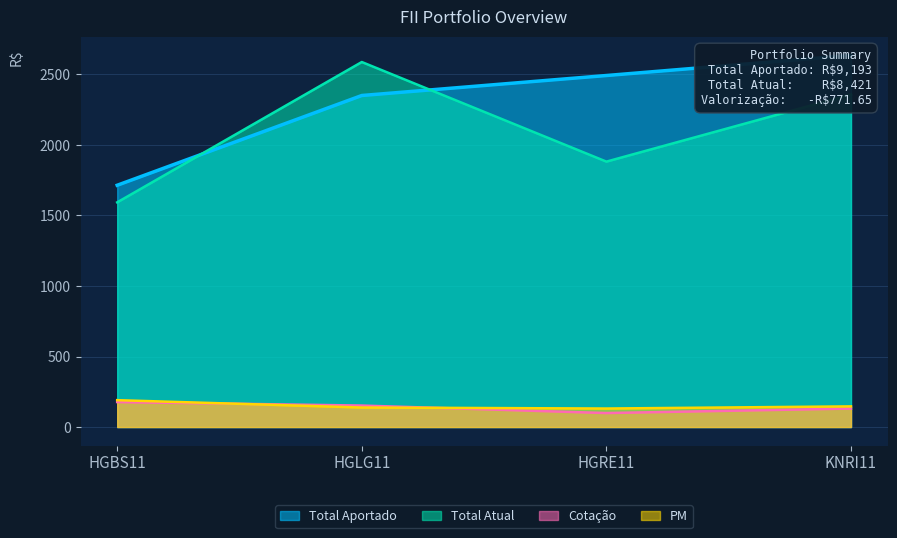

What position from the right is HGRE11?

2